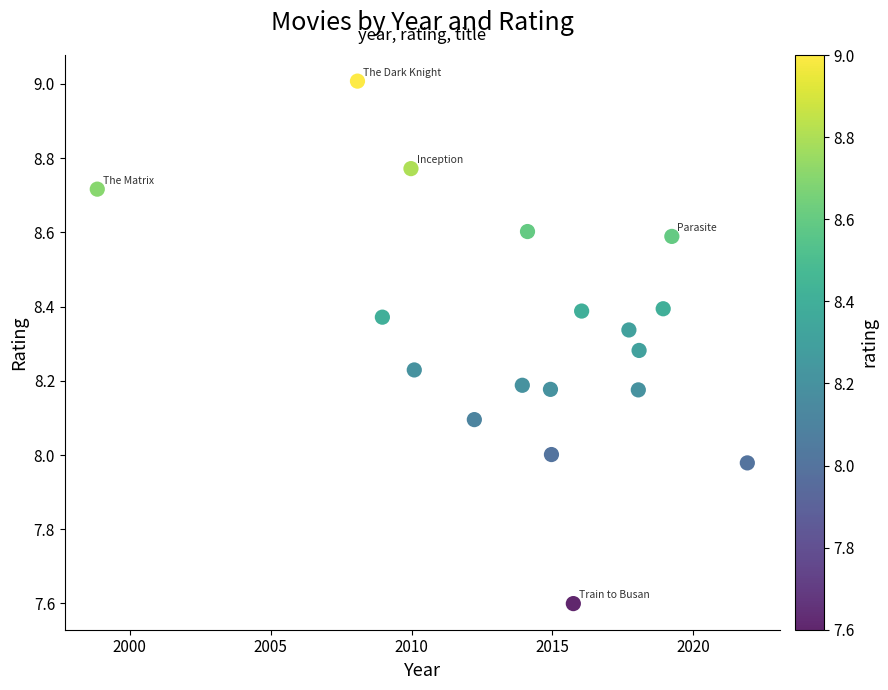

What is the range of X values (max minus min)?

23.1